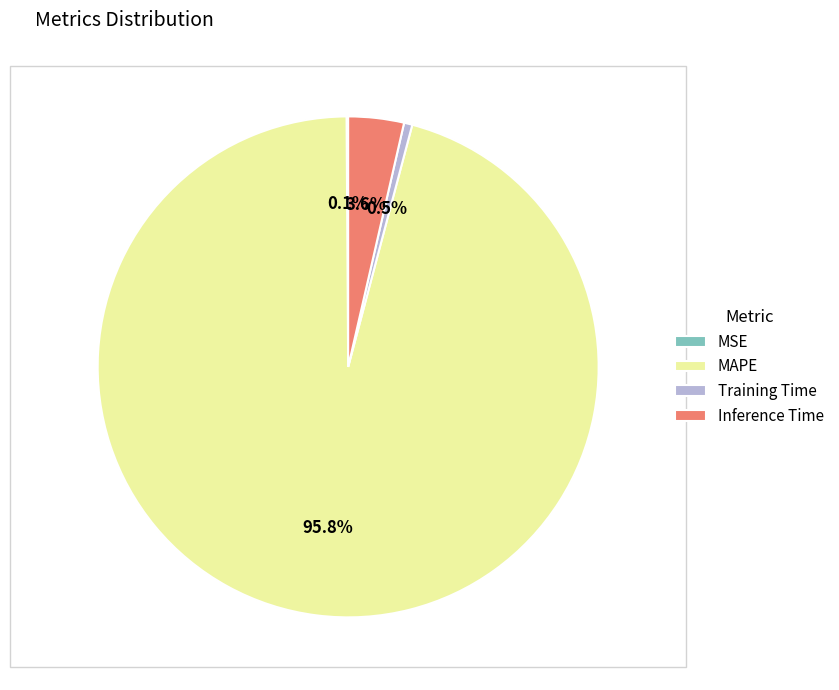

What percentage do MAPE and Training Time together represent?

96.3%